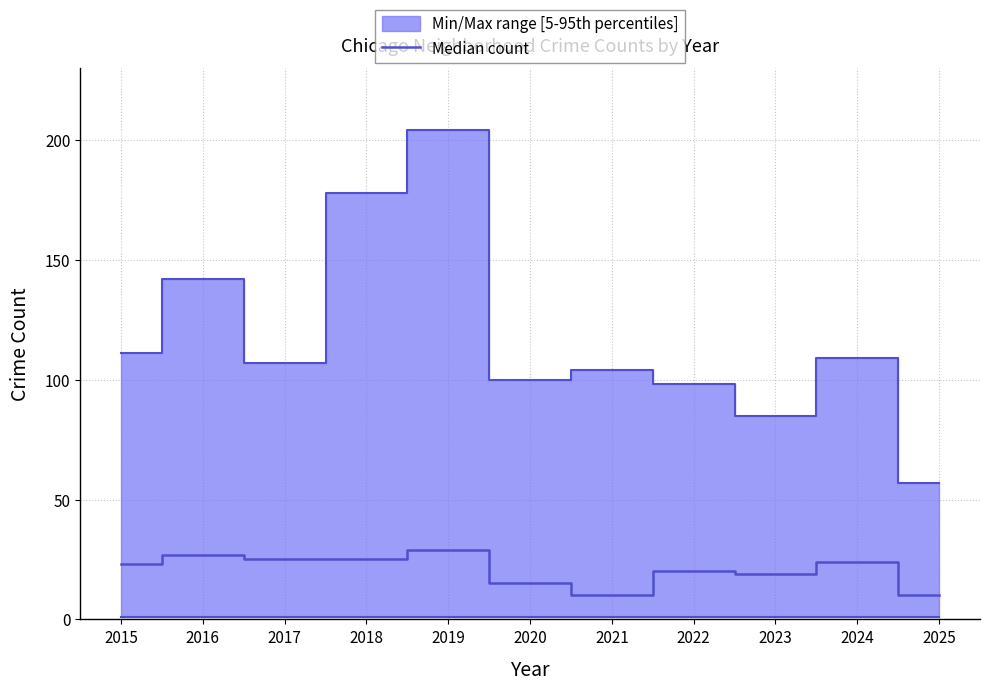

List the labels in order of value, smallest first.

2021, 2025, 2020, 2023, 2022, 2015, 2024, 2017, 2018, 2016, 2019